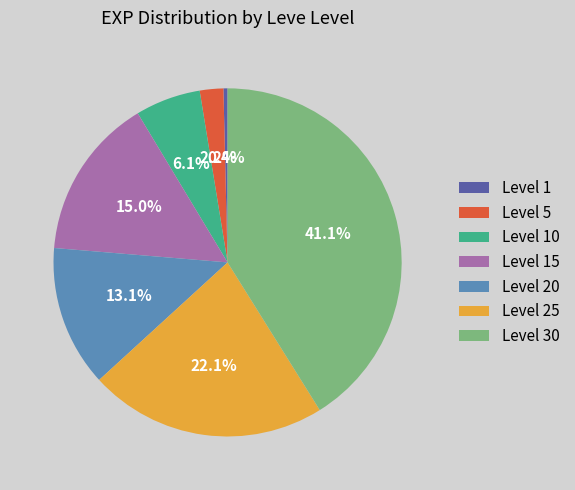

Do Level 20 and Level 30 together represent more than half of the pie?

Yes